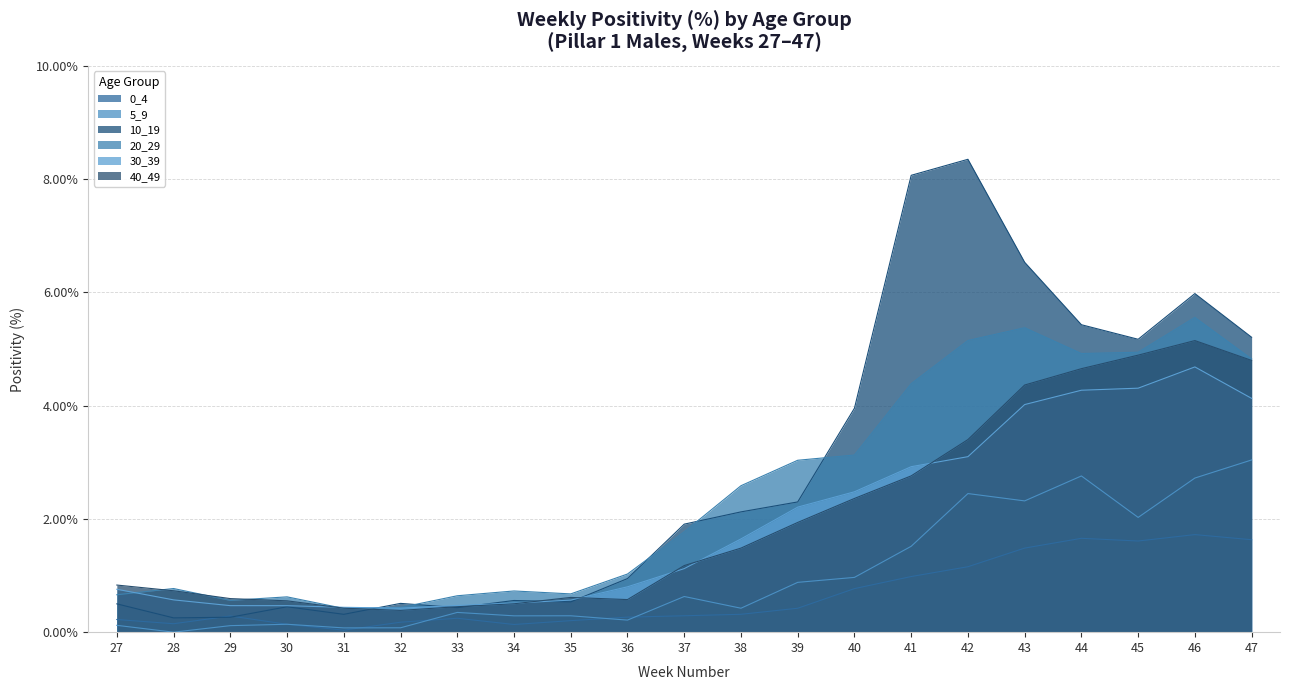

What is the spread (max minus min) of values at 47?

3.6